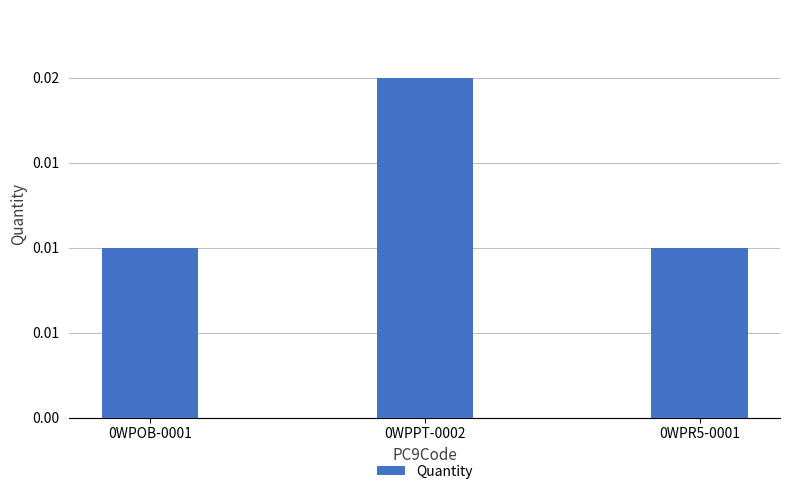

Are the bars horizontal?

No